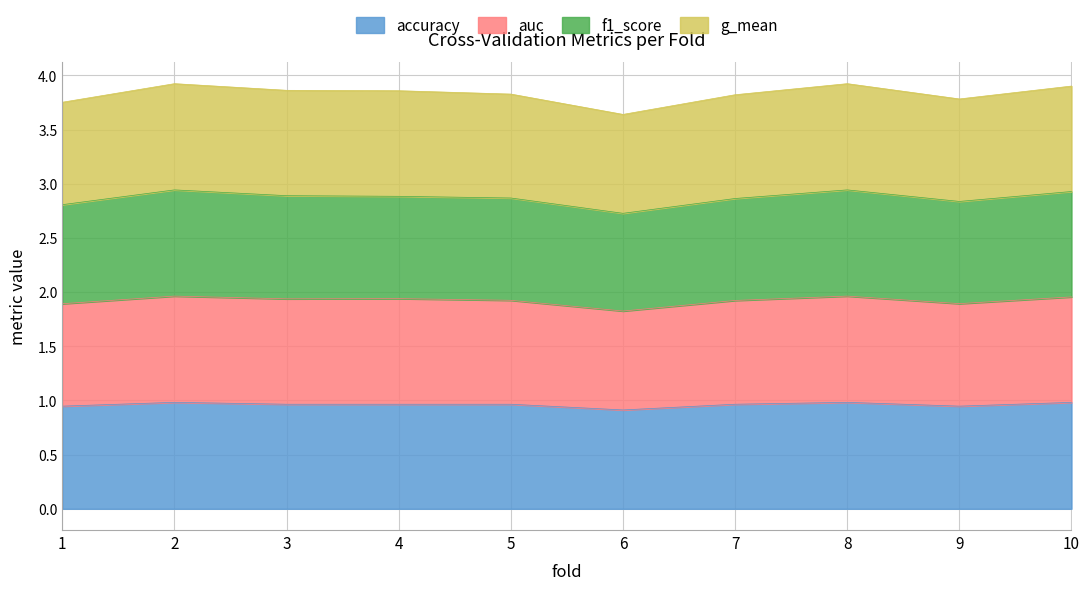

The accuracy series shows 1.6 at 8. True or false?

False